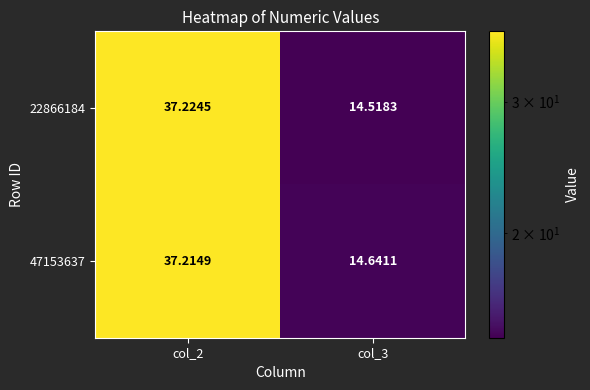

Is the value of 47153637 at col_3 greater than the value of 22866184 at col_2?

No